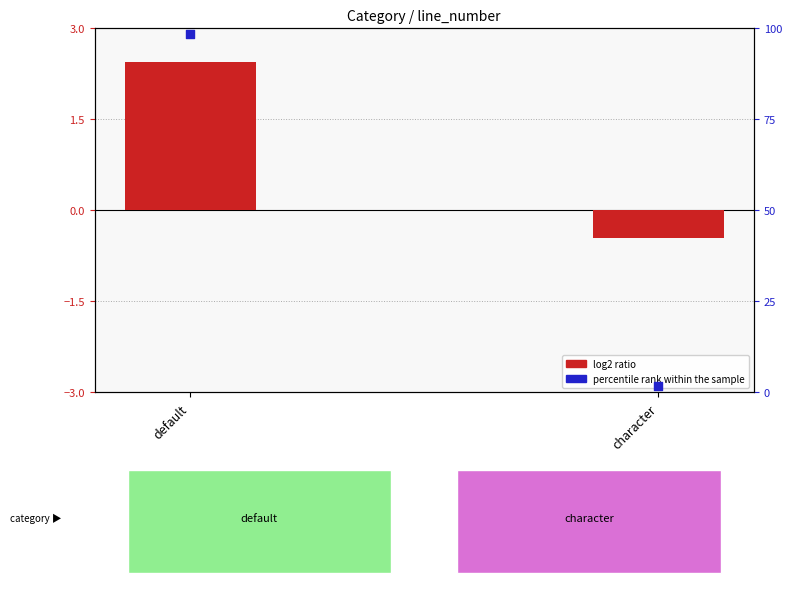

What is the total value across all series at character?

1.2